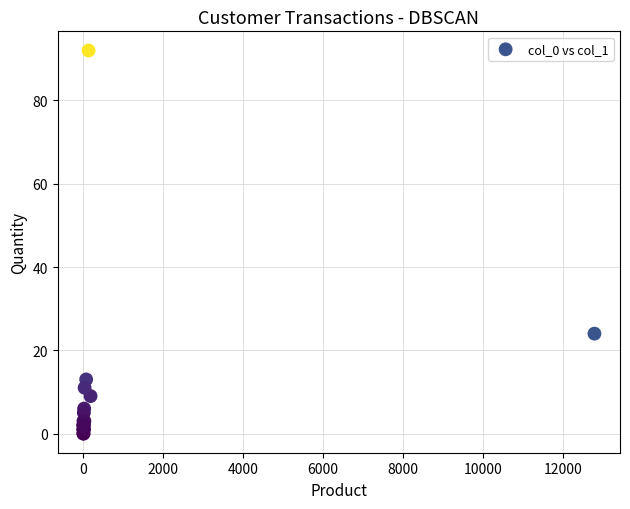

What Y value in the scatter plot is closest to 46?

24